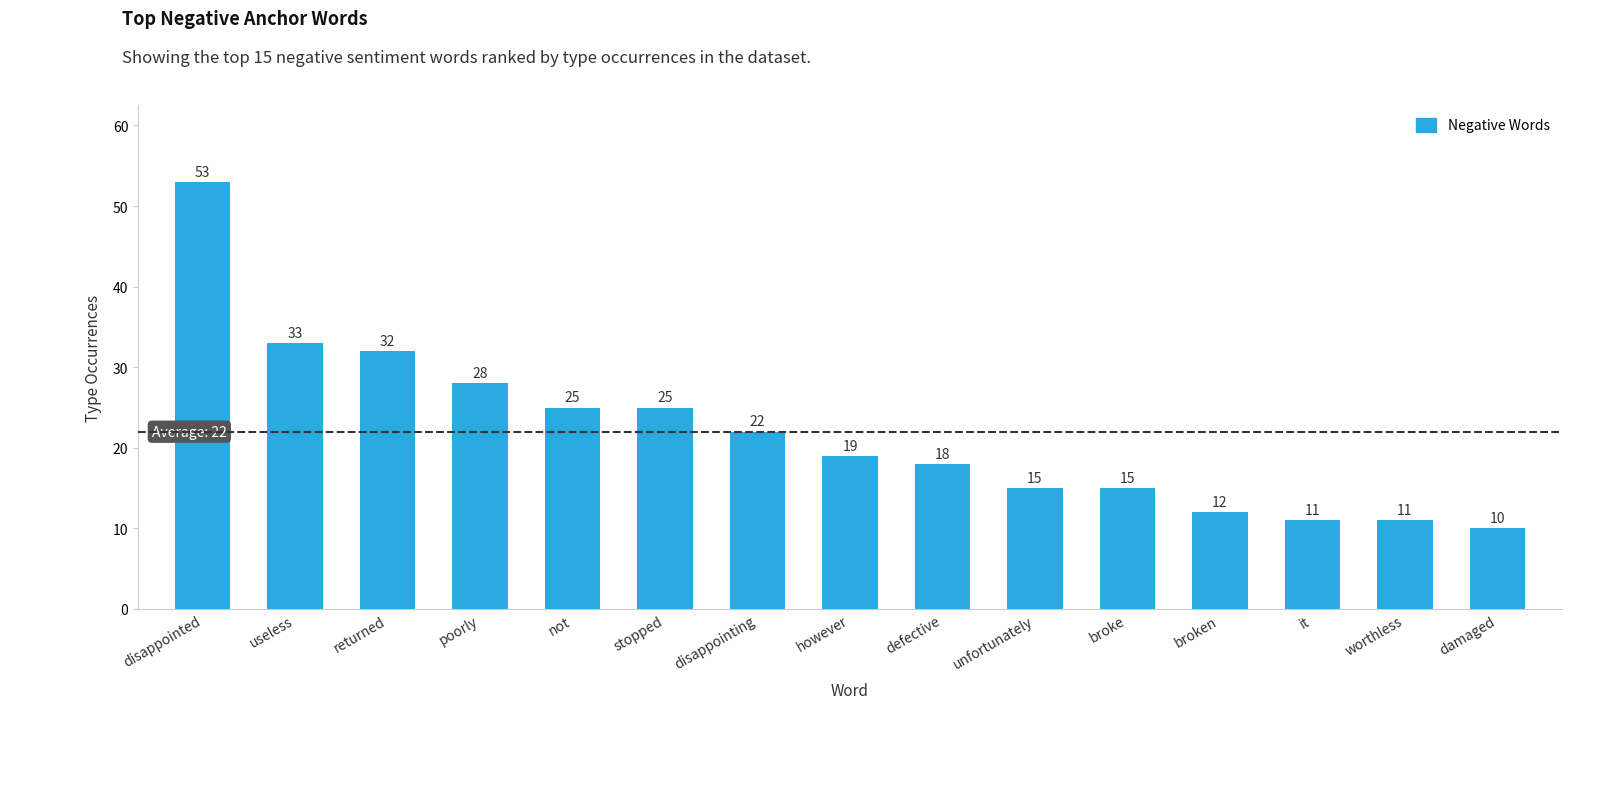

Which category has the highest value across all series?

disappointed